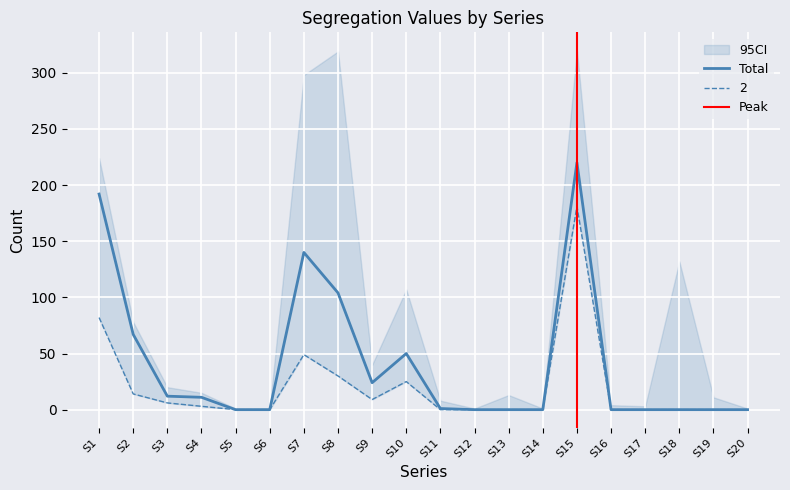

Where is the first local maximum for Total?

S7